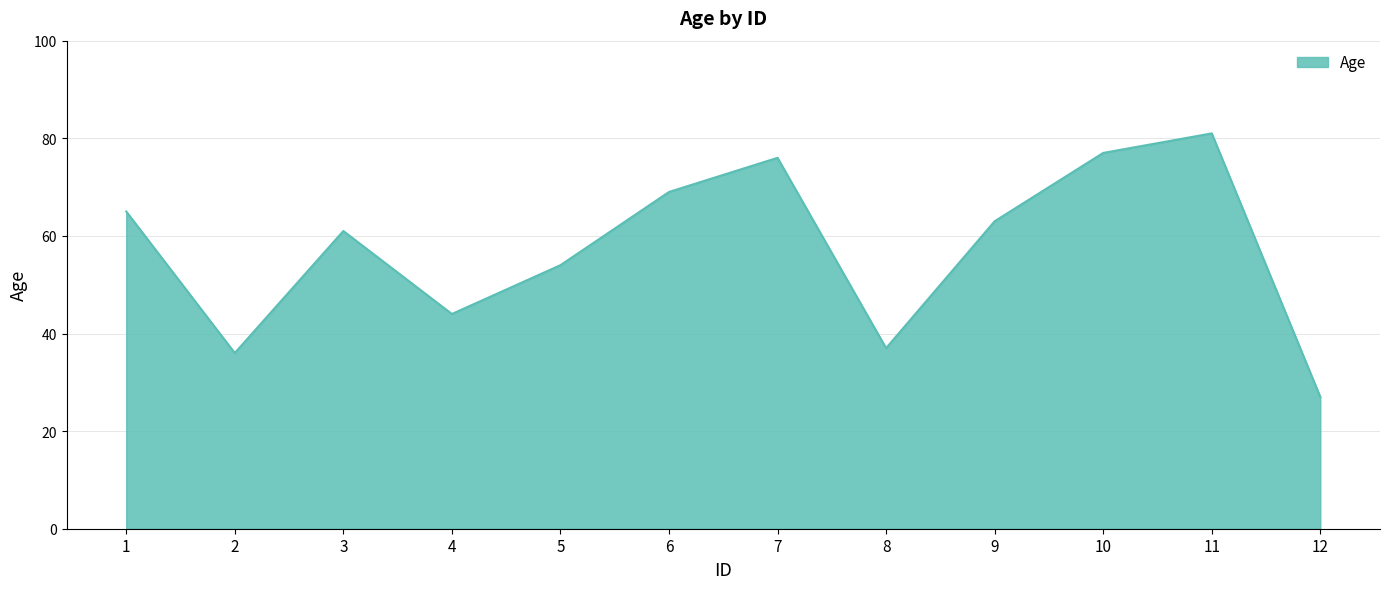

The value at 1 is 65. True or false?

True